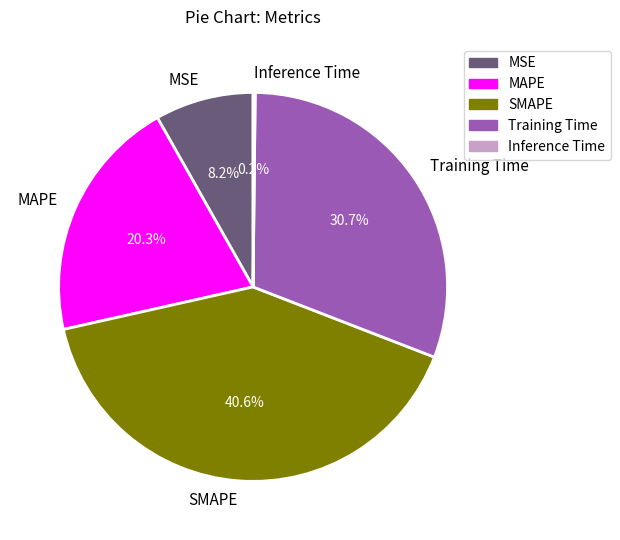

Which category has the biggest portion of the pie?

SMAPE